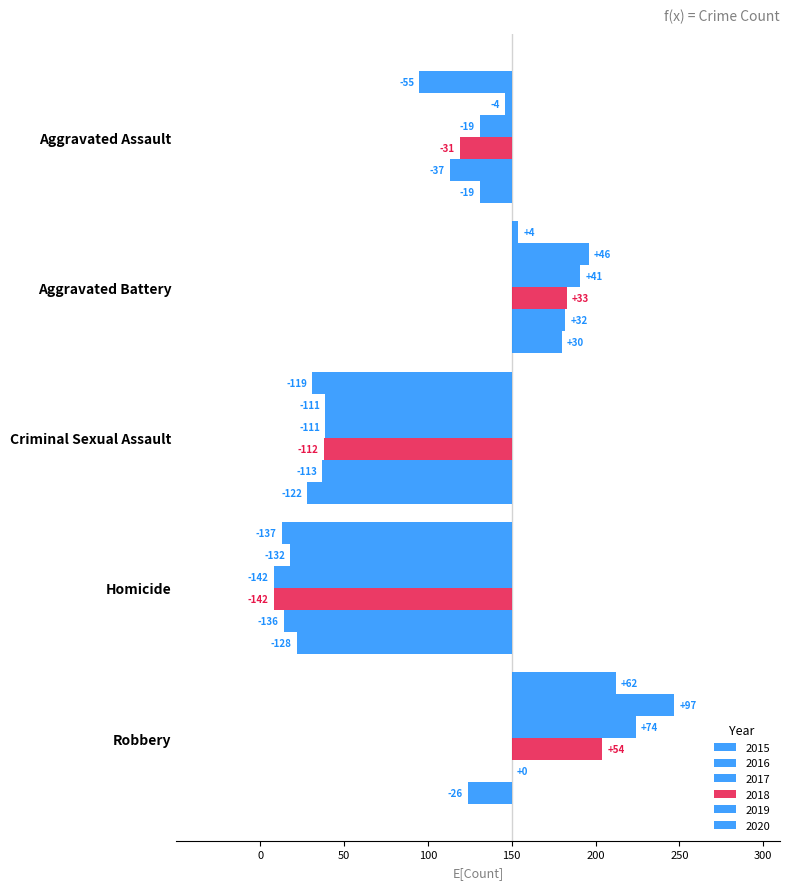

True or false: 2018 has a value of 54 at Robbery.

True